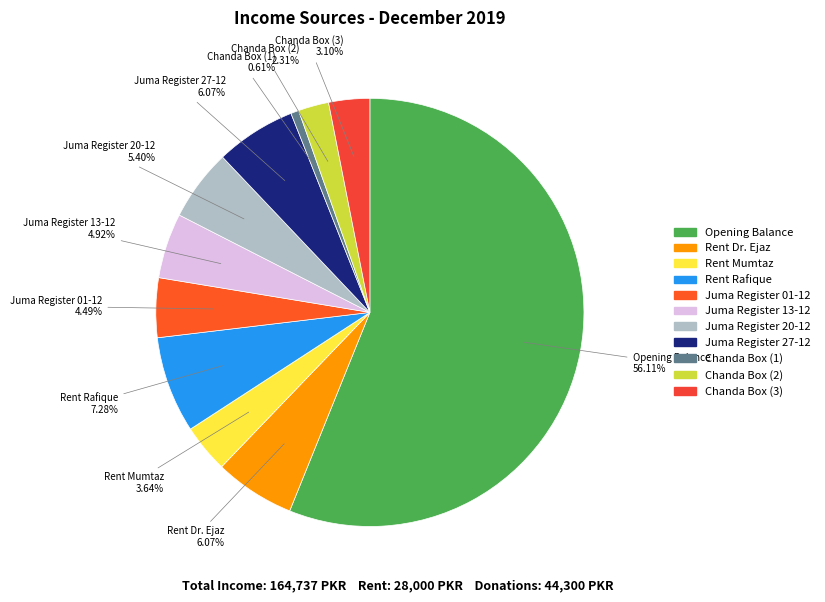

Combined, what portion of the pie is Chanda Box (2) and Chanda Box (3)?

5.4%